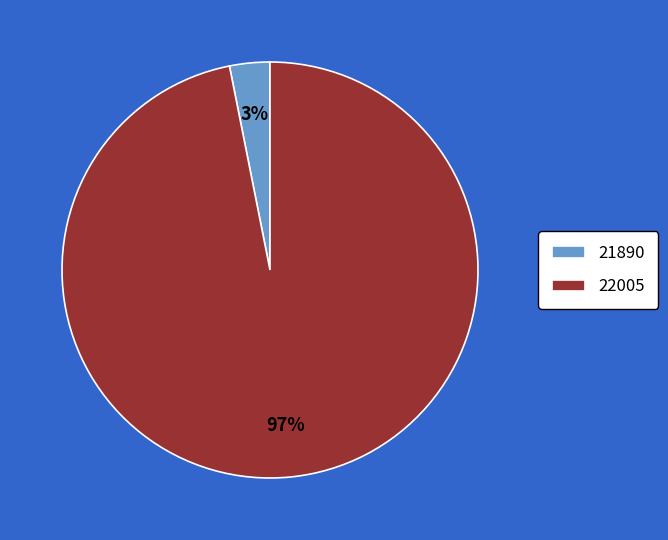

Which category has the biggest portion of the pie?

22005